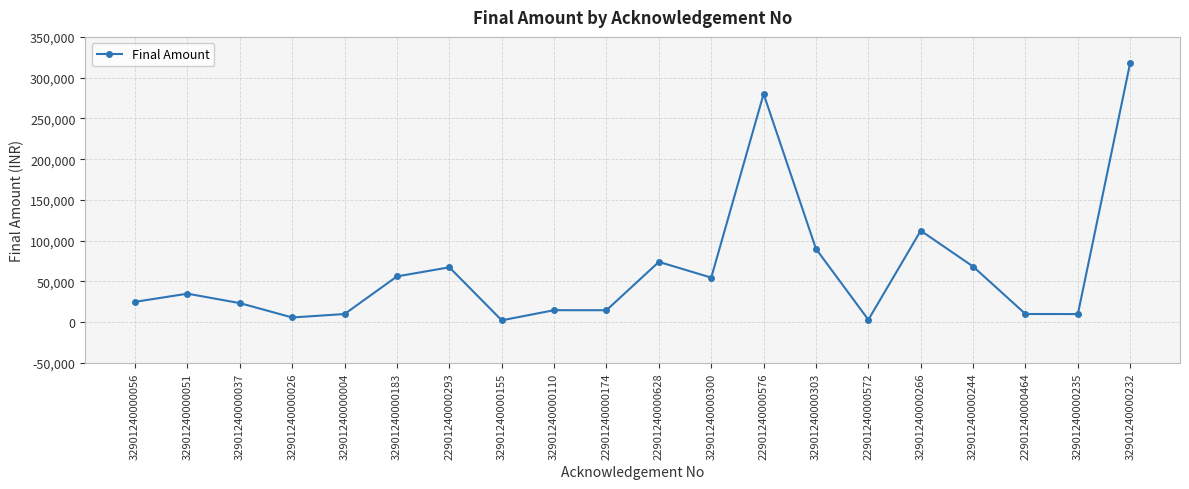

What is the average value?

63773.5